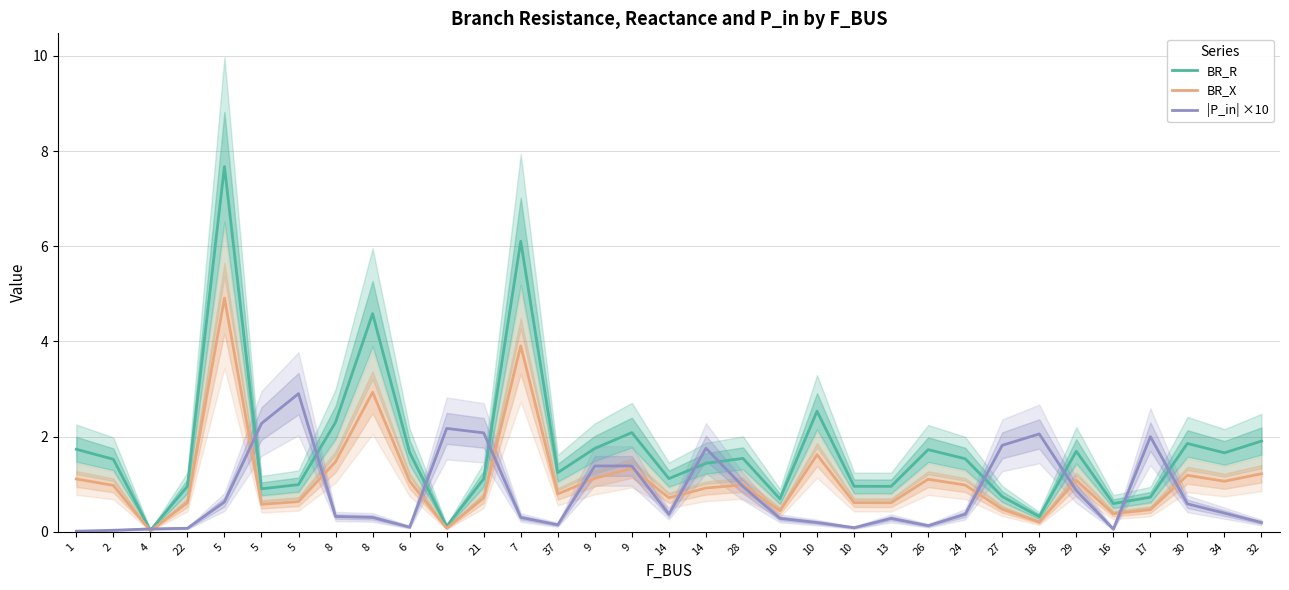

Which label corresponds to the largest value in the chart?

5